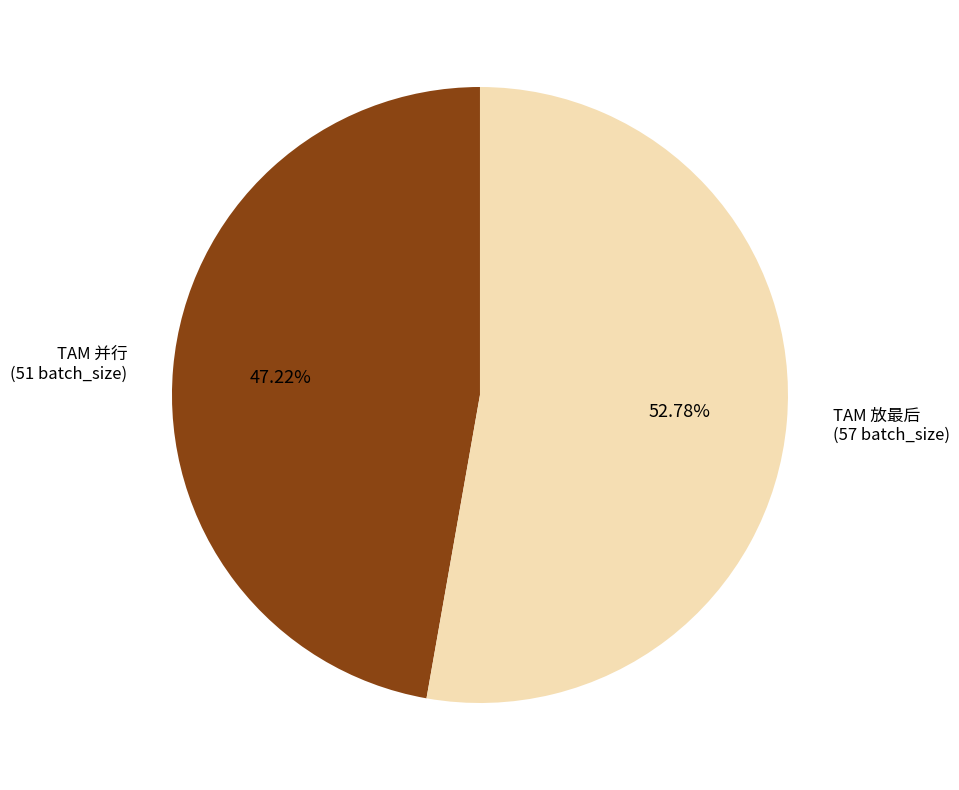

To the nearest percent, what is the difference between the largest and smallest slice percentages?

6%